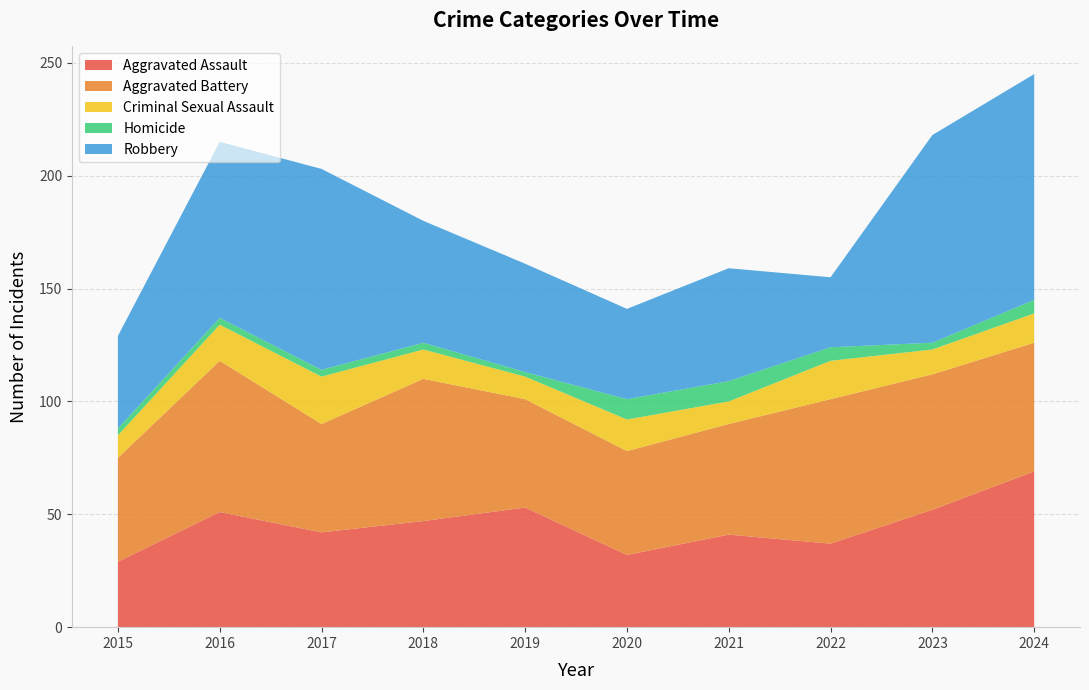

Reading left to right, transcribe all the data shown in this chart.

Aggravated Assault: 29	51	42	47	53	32	41	37	52	69
Aggravated Battery: 46	67	48	63	48	46	49	64	60	57
Criminal Sexual Assault: 10	16	21	13	10	14	10	17	11	13
Homicide: 3	3	3	3	2	9	9	6	3	6
Robbery: 41	78	89	54	48	40	50	31	92	100